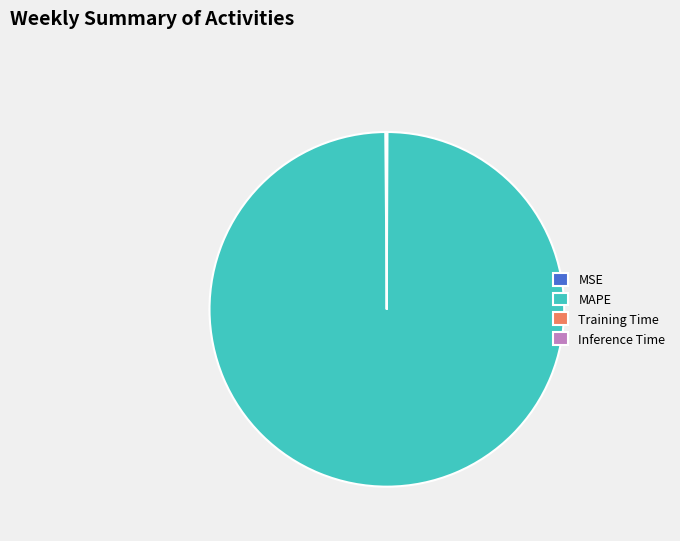

Which slice represents more than half of the pie?

MAPE